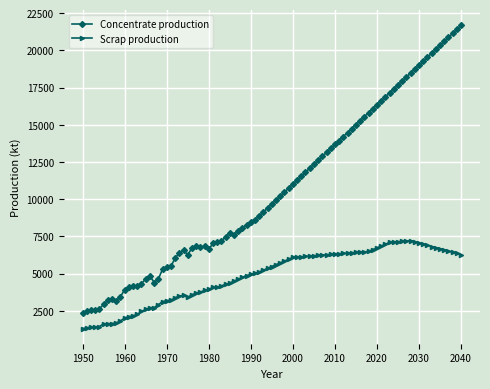

Which series has the largest total across all categories?

Concentrate production